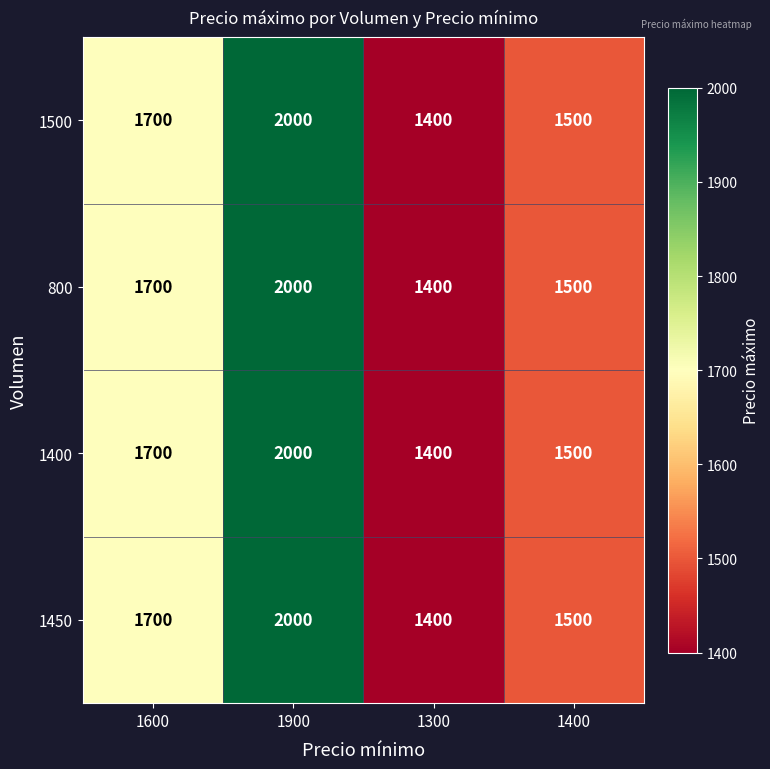

How many data points does each series have?

4